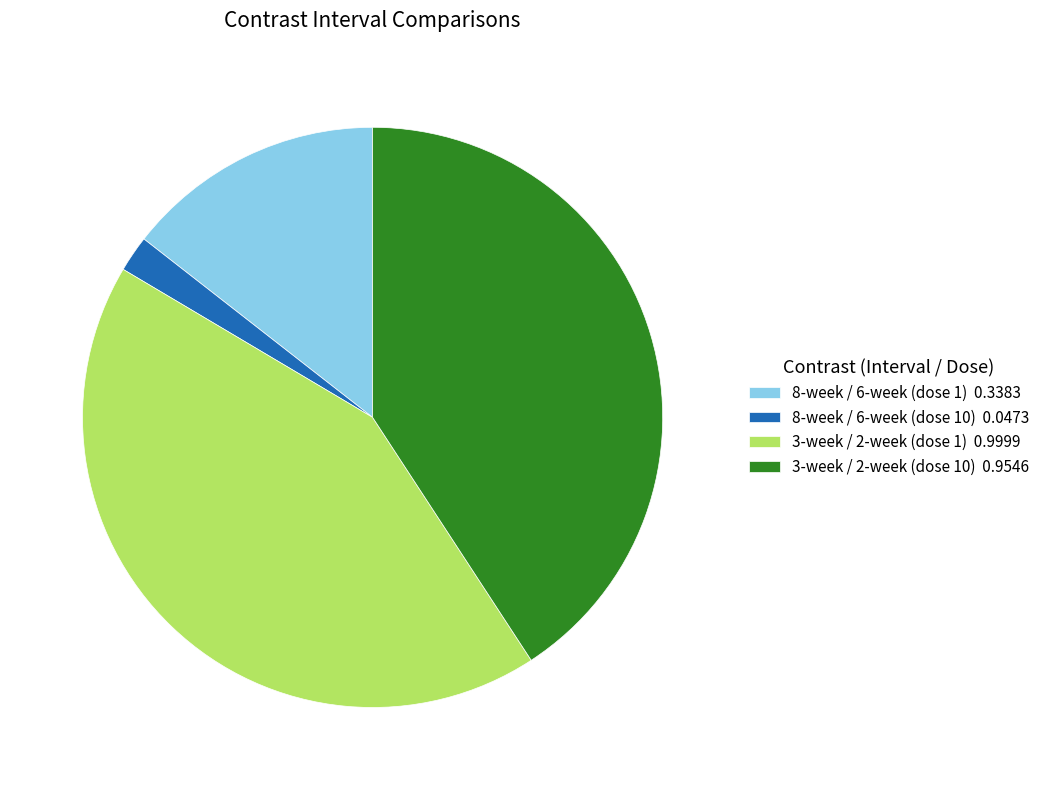

Rank the categories by value from highest to lowest.

3-week / 2-week (dose 1), 3-week / 2-week (dose 10), 8-week / 6-week (dose 1), 8-week / 6-week (dose 10)